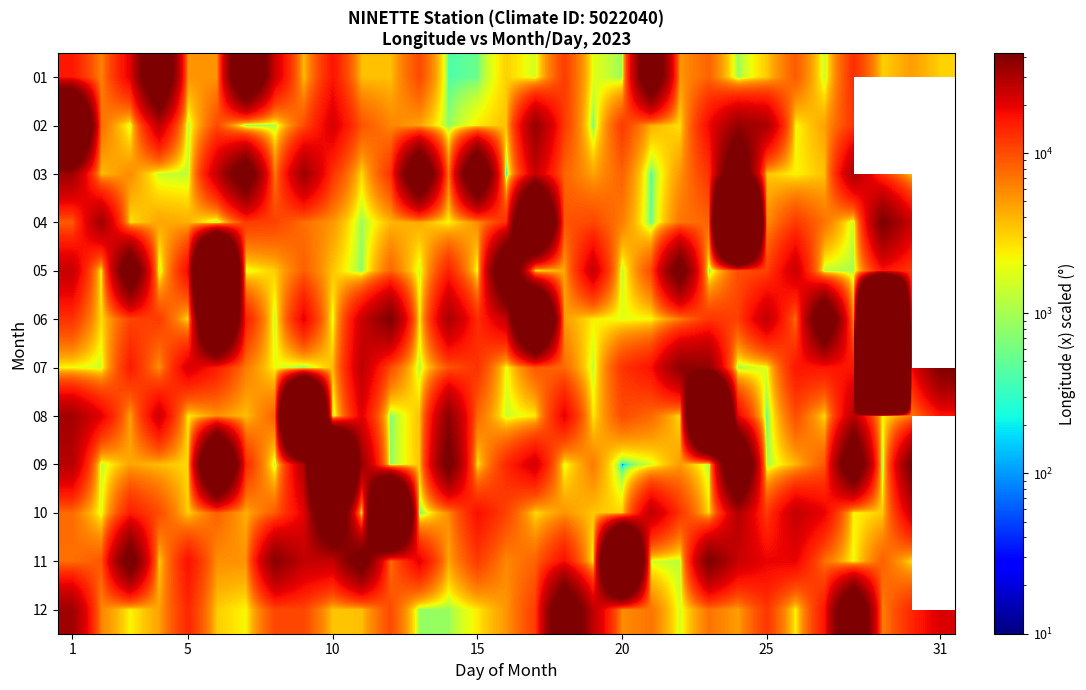

How many data points in 07 are above 9945?

16